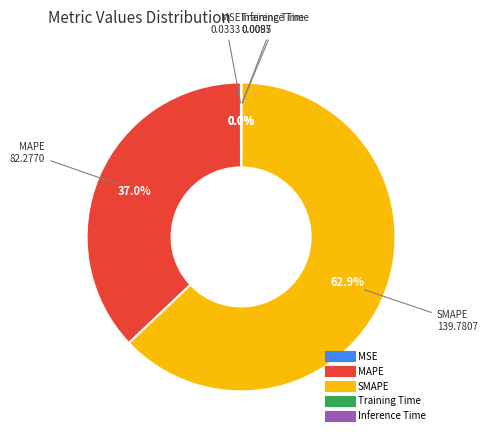

Which slice is the largest?

SMAPE